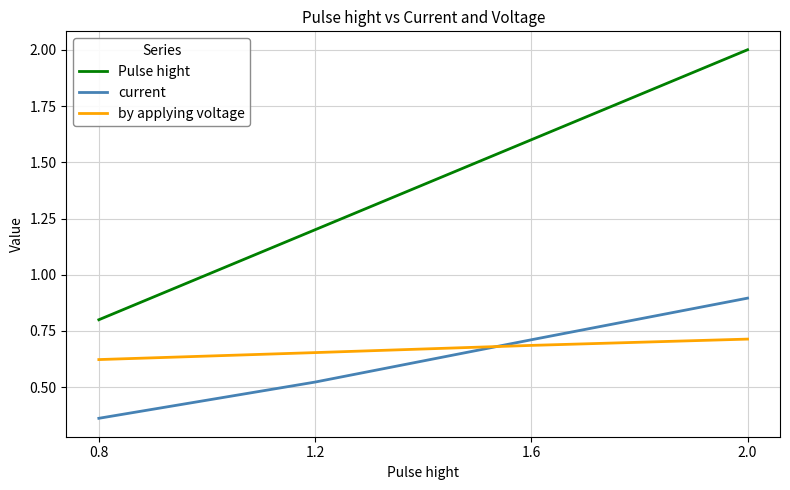

How many lines are shown in the chart?

3